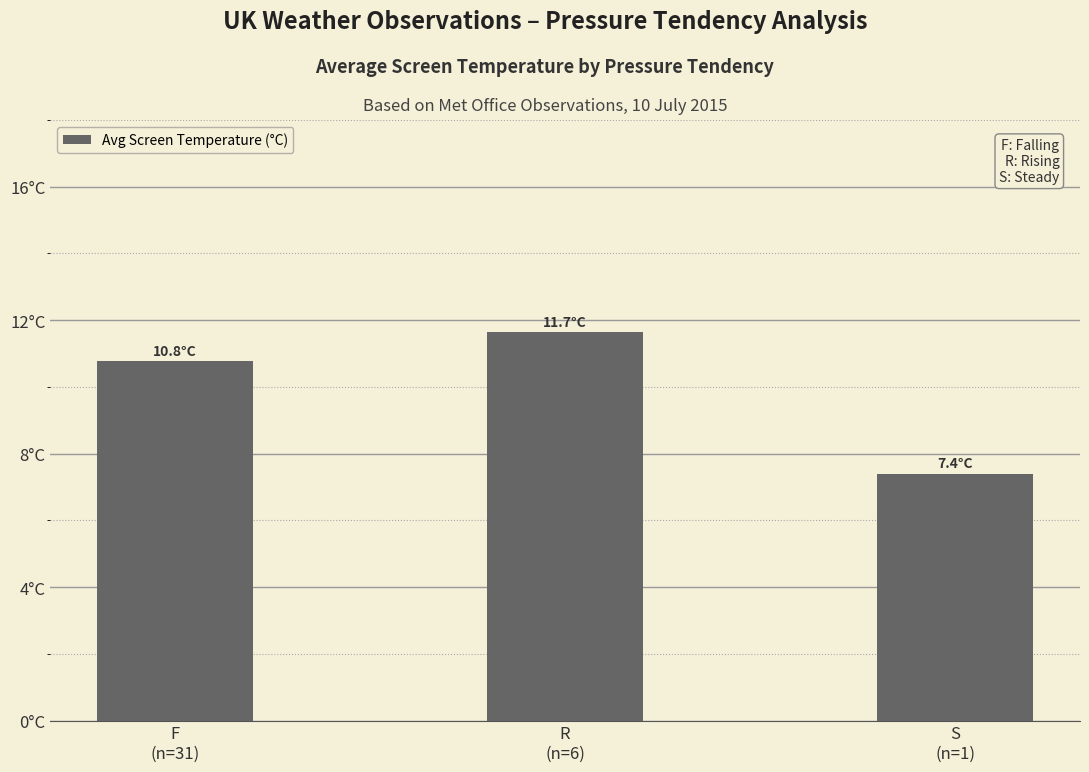

How many bars are there in total?

3